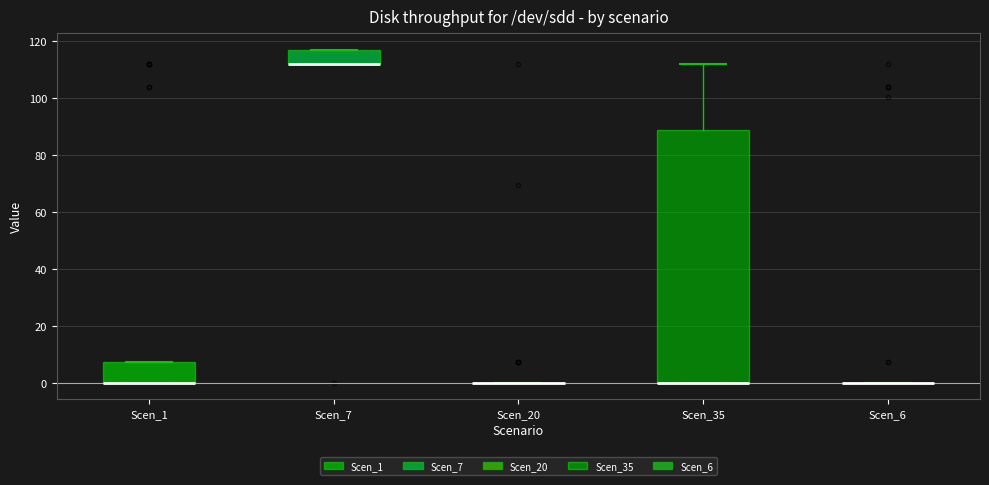

Reading left to right, transcribe this box plot: for each box, give where its median line is, the range the box spans, and where its two whiskers end, as read against the y-axis. The values are not printed on the chart, so give them approximately, as read against the axis.

Scen_1: median 0 (drawn on the box's lower edge), box 0 to 8, whiskers 0 to 8
Scen_7: median 112 (drawn on the box's lower edge), box 112 to 116, whiskers 112 to 116
Scen_20: box collapsed to a line at 0, whiskers 0 to 0
Scen_35: median 0 (drawn on the box's lower edge), box 0 to 88, whiskers 0 to 112
Scen_6: box collapsed to a line at 0, whiskers 0 to 0